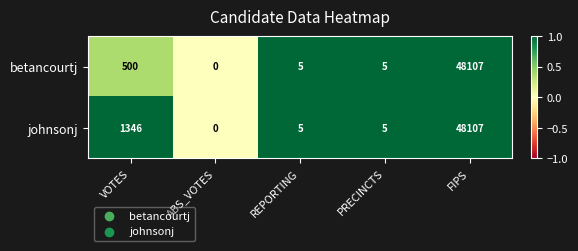

The johnsonj series shows 2131 at VOTES. True or false?

False